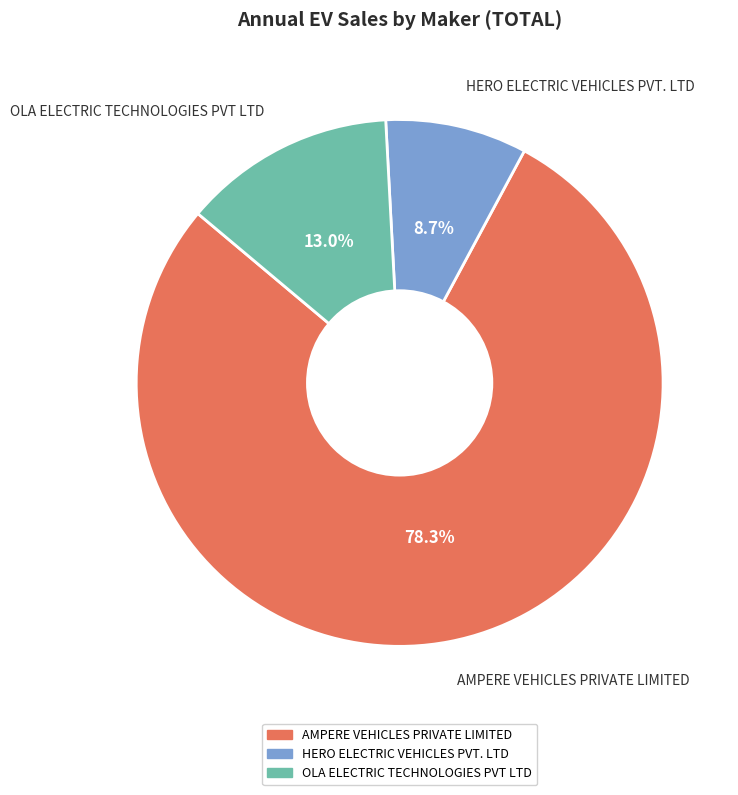

Which slice is the largest?

AMPERE VEHICLES PRIVATE LIMITED